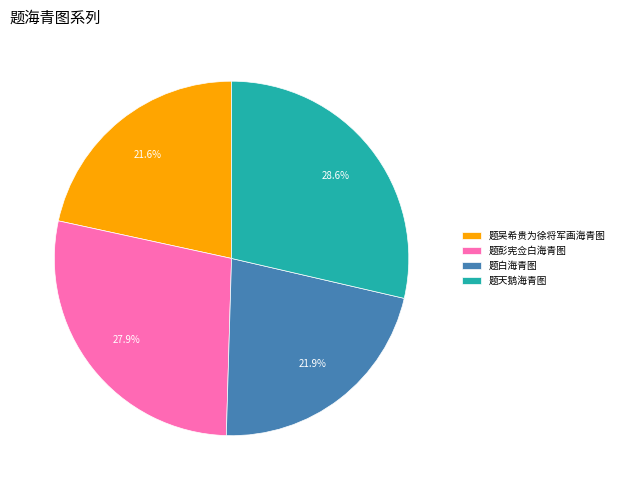

To the nearest percent, what percentage of the pie is 题彭宪佥白海青图?

28%